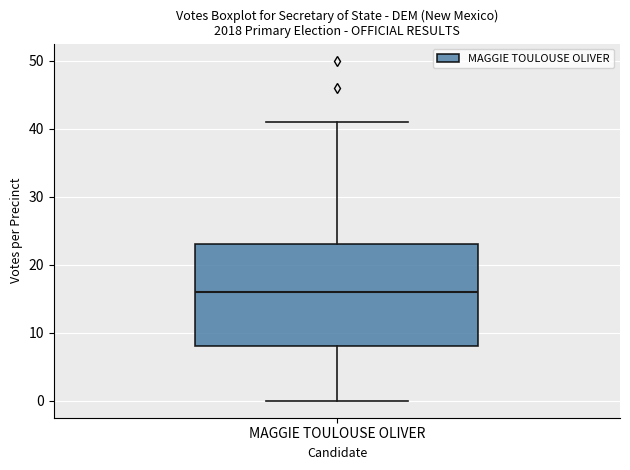

Where does the median line of the box for MAGGIE TOULOUSE OLIVER sit on the y-axis? The values are not printed on the chart, so give them approximately, as read against the axis.

16